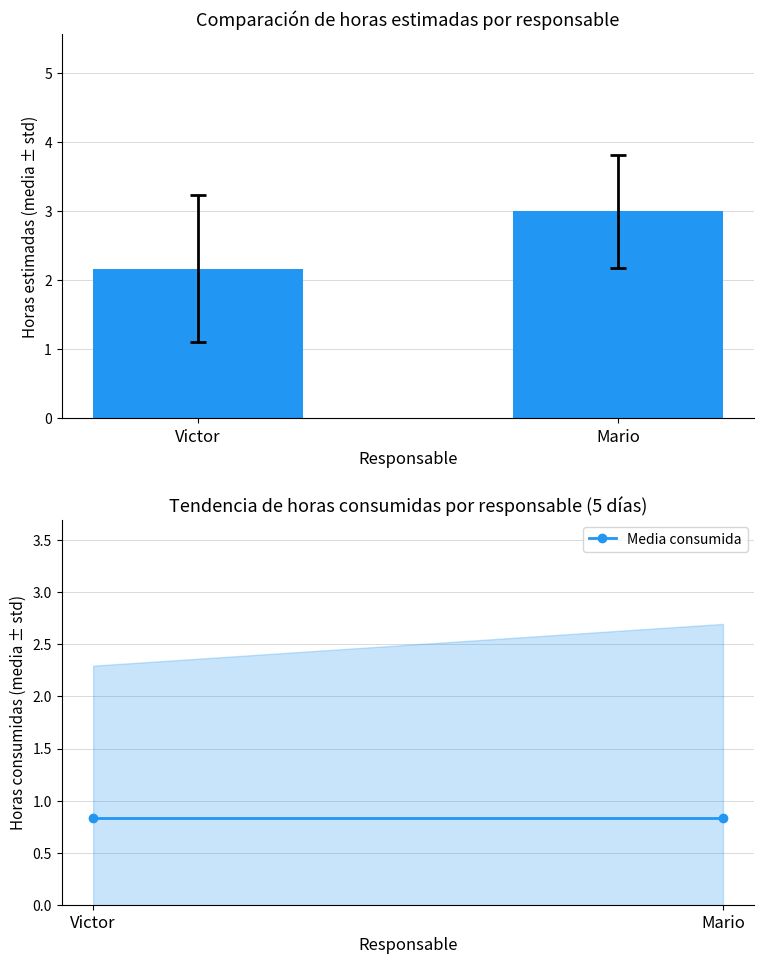

Which series has the largest total across all categories?

Horas estimadas